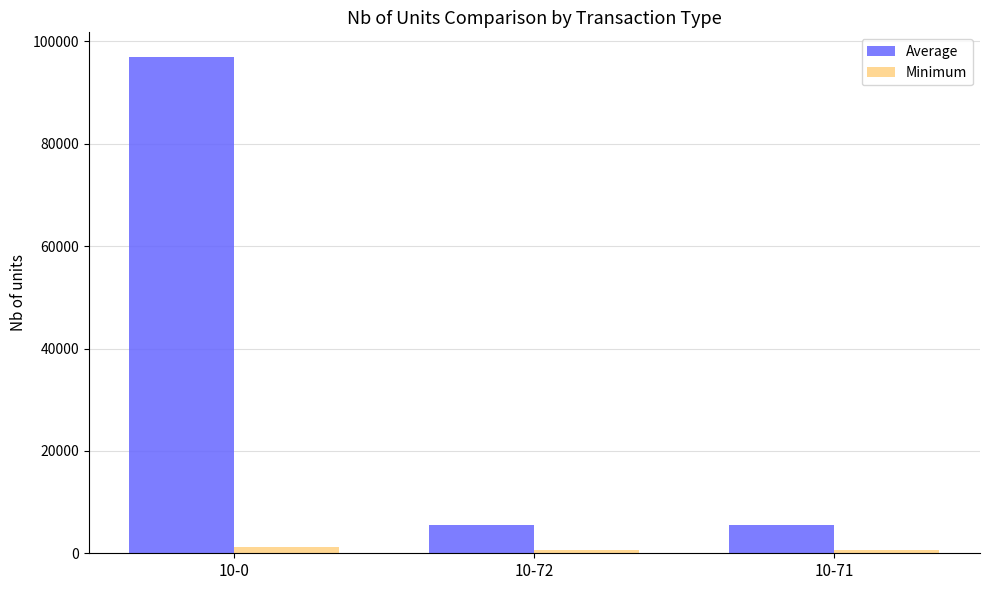

What are all the series names shown in the legend?

Average, Minimum